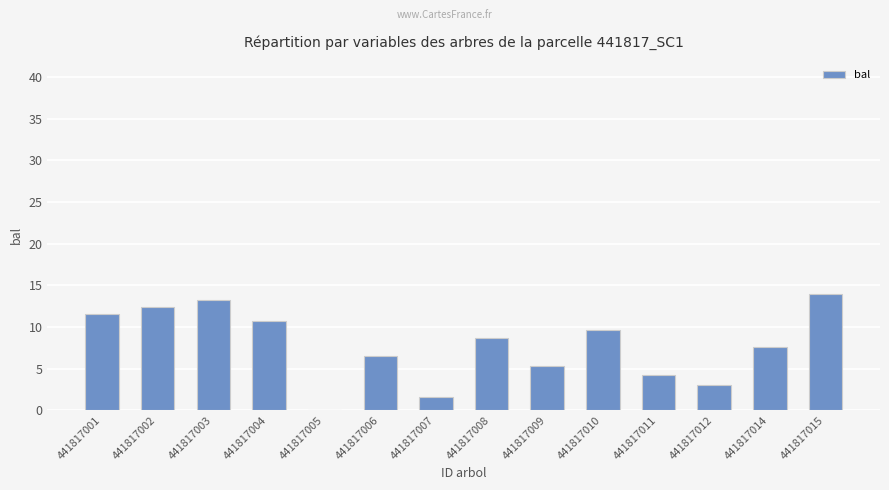

At which label is the value closest to 6?

441817006